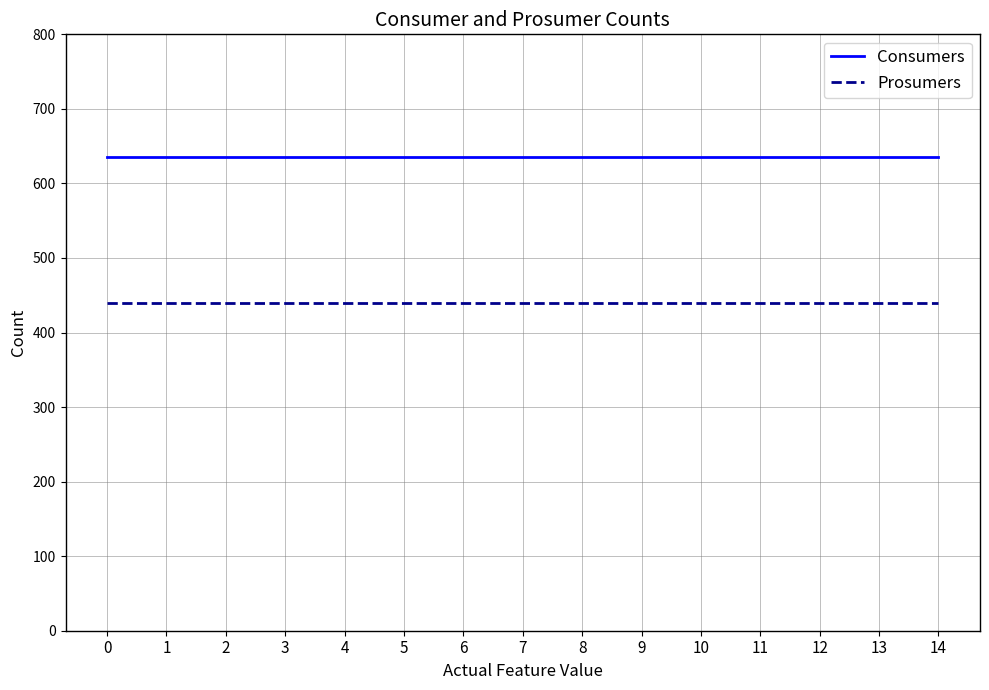

True or false: Prosumers and Consumers intersect in this chart.

False